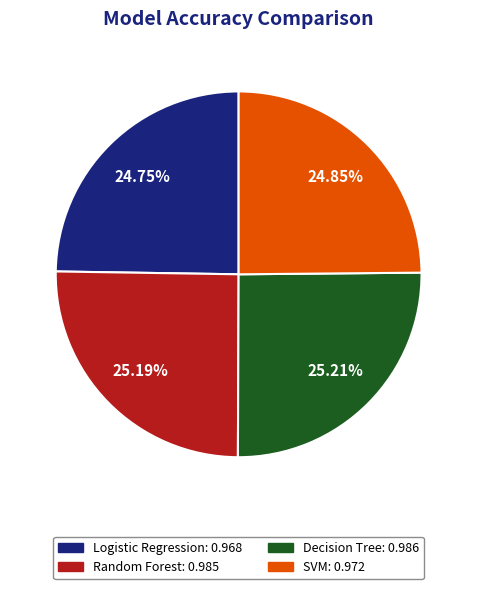

To the nearest percent, what portion does Random Forest represent?

25%